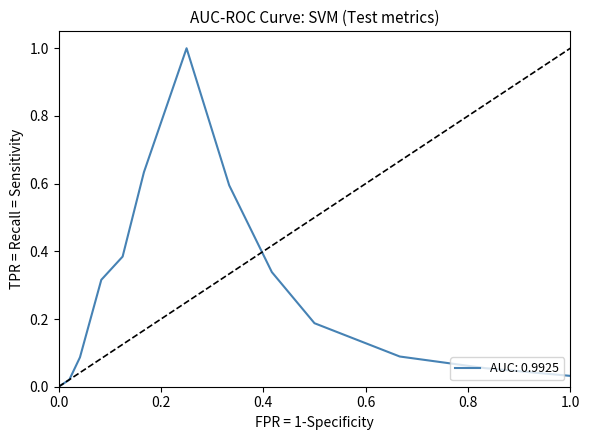

What is the maximum value shown in the chart?

1.0